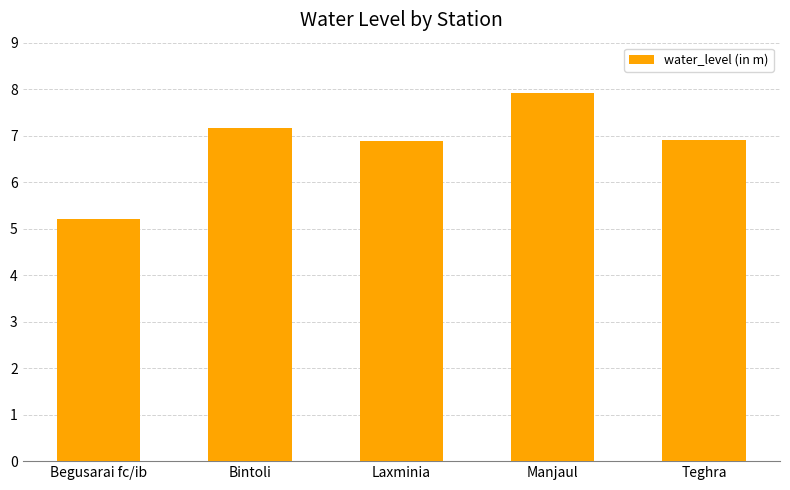

Which label corresponds to the smallest value in the chart?

Begusarai fc/ib